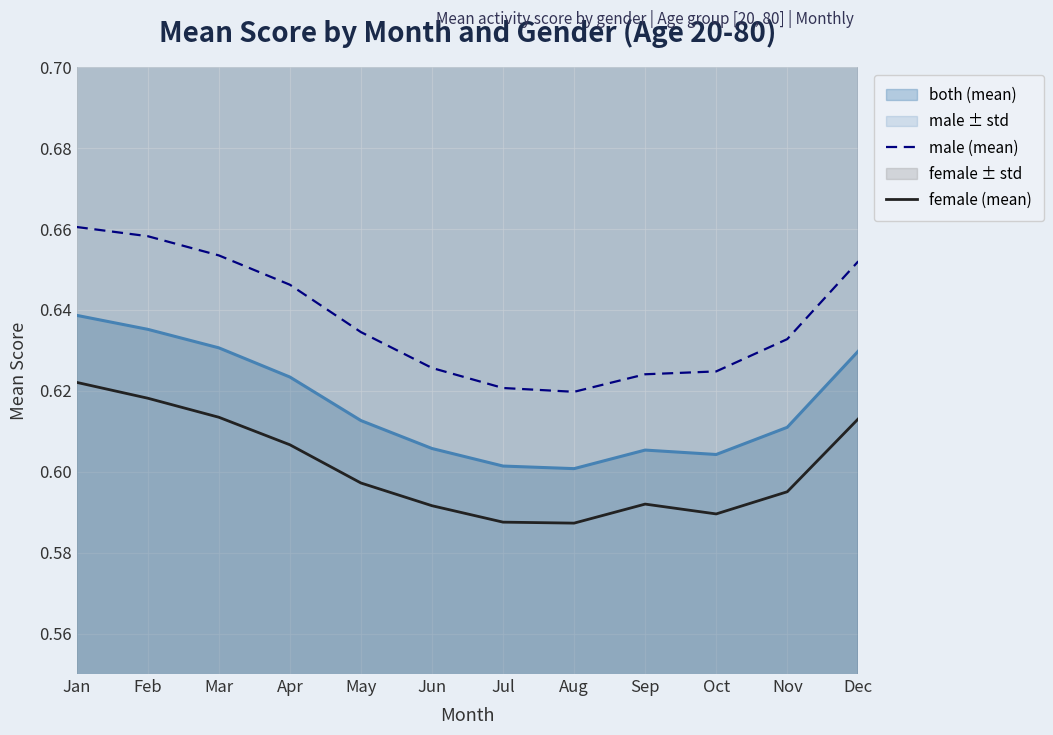

True or false: female (mean) has a value of 1.0 at Jul.

False